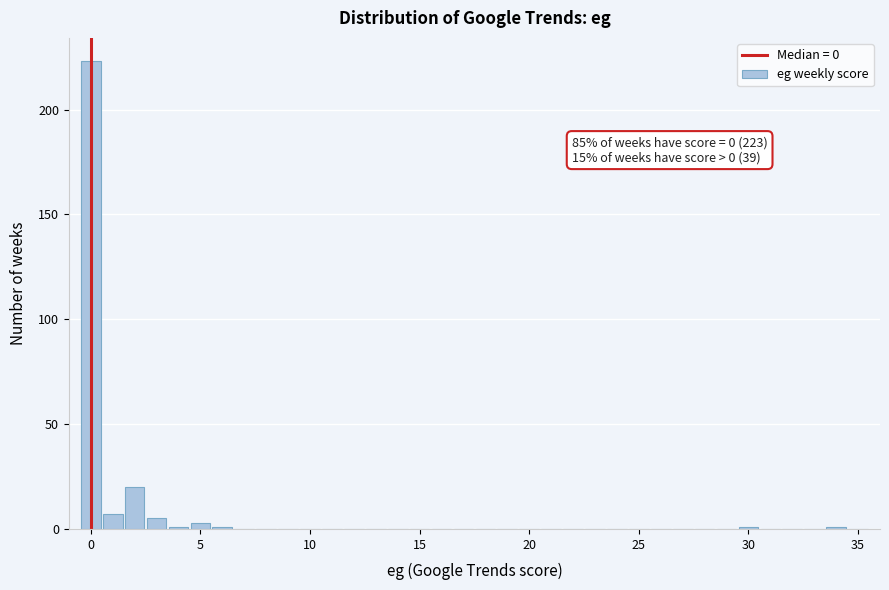

Read against the x-axis, roughly where is the centre of the tallest bar?

0.0